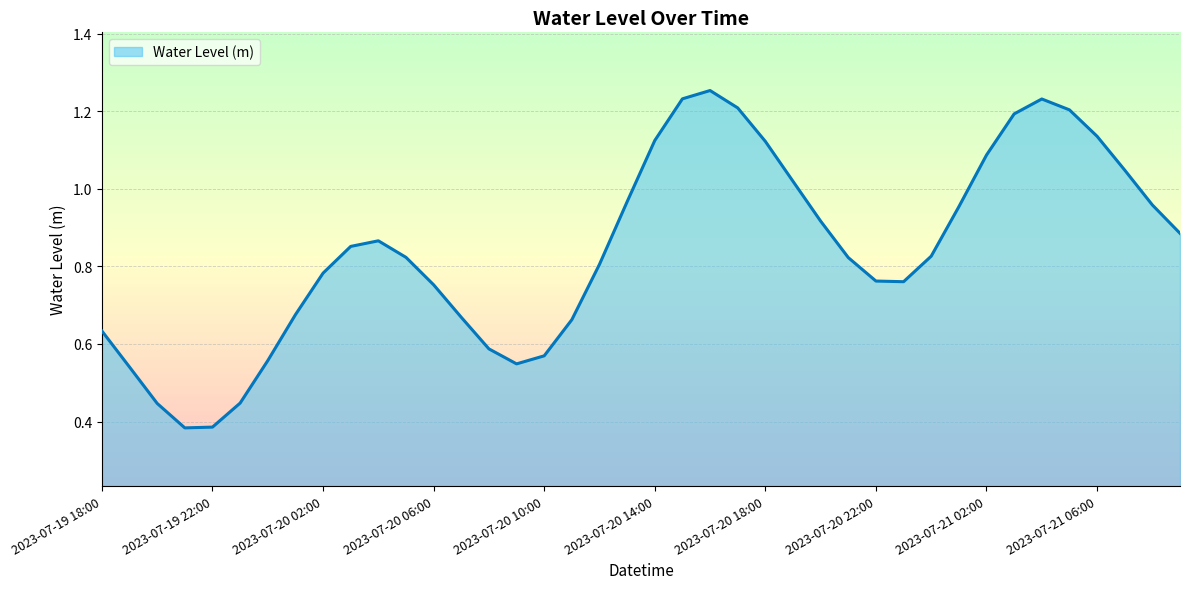

What is the difference between the second highest and second lowest values?

0.8